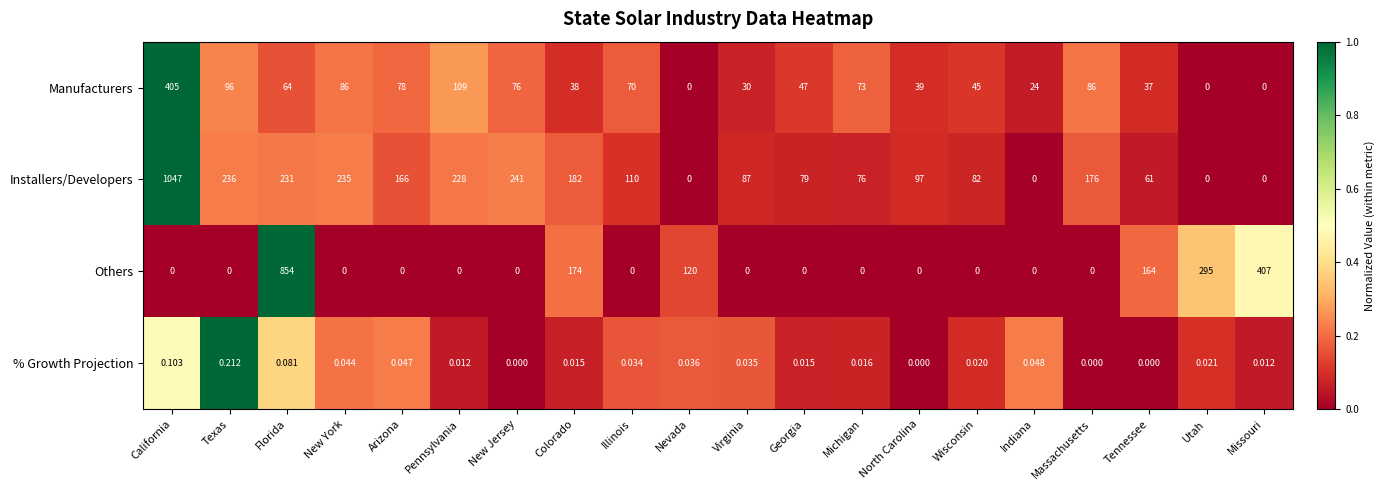

Which category has the highest value across all series?

California